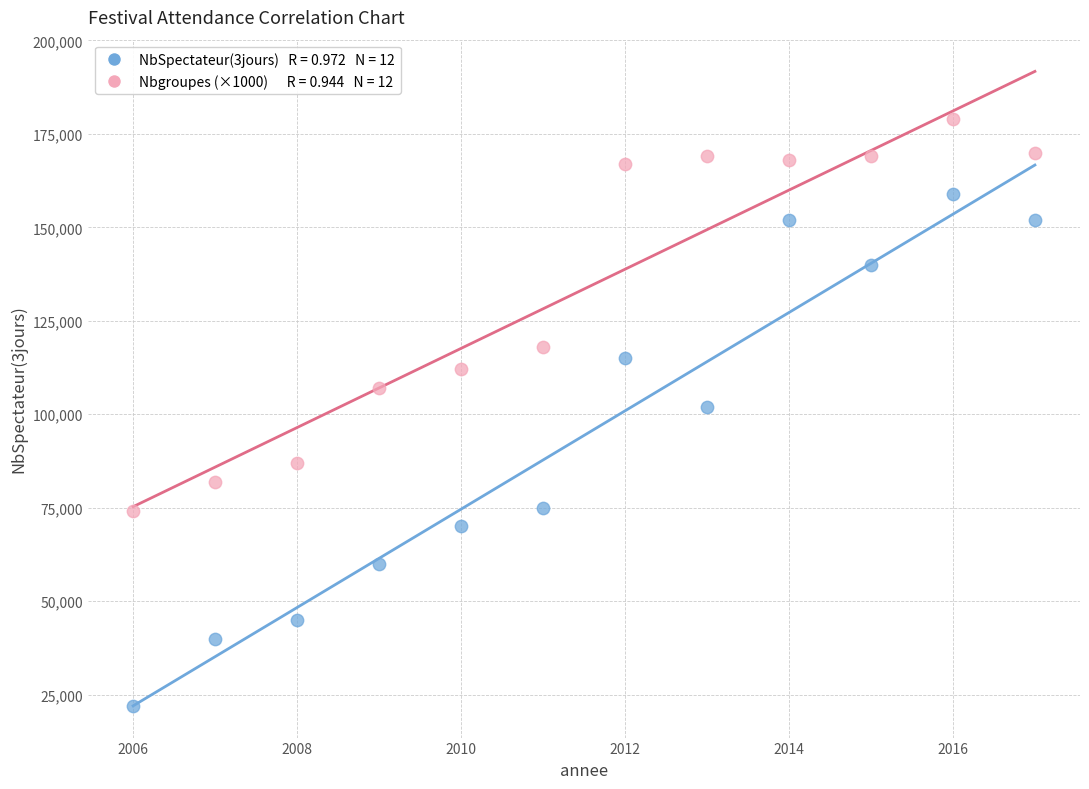

Across all data points, what is the range of X values (max minus min)?

11